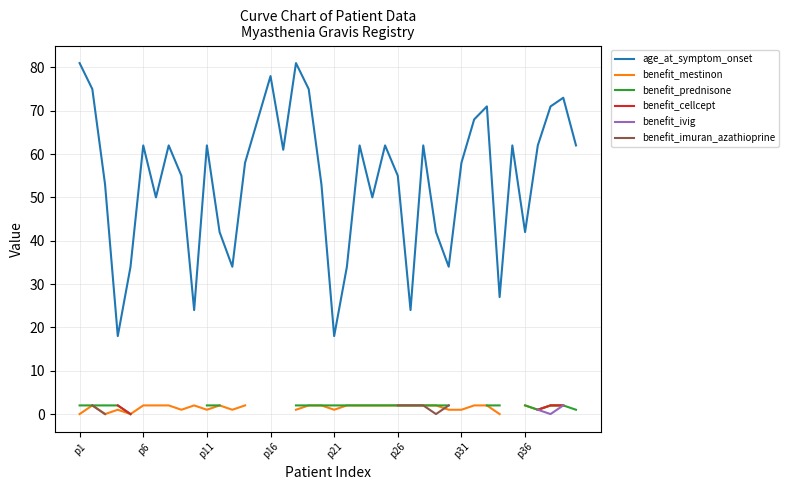

What is the lowest value of the age_at_symptom_onset series?

18